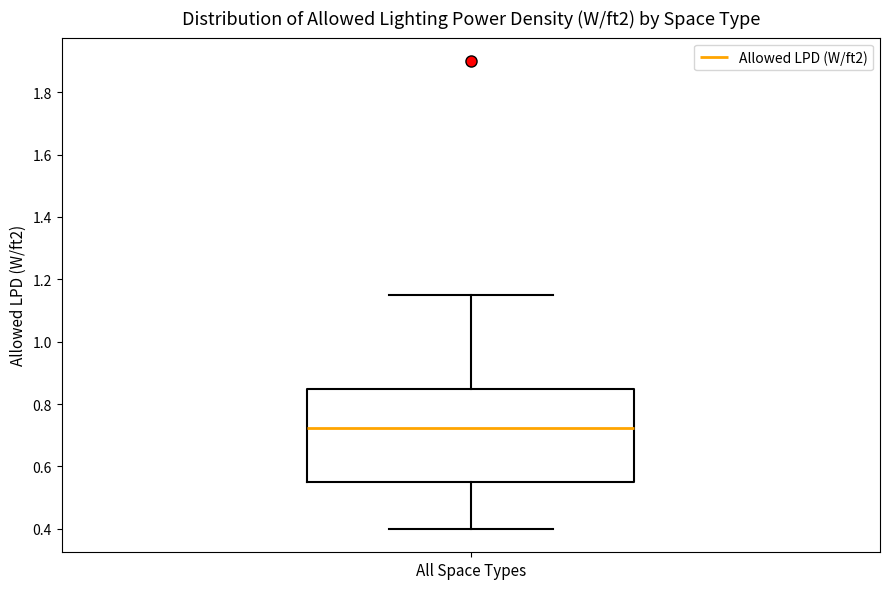

Transcribe this box plot: give where the median line is, the range the box spans, and where the two whiskers end, as read against the y-axis. The values are not printed on the chart, so give them approximately, as read against the axis.

median 0.72, box 0.56 to 0.86, whiskers 0.40 to 1.16